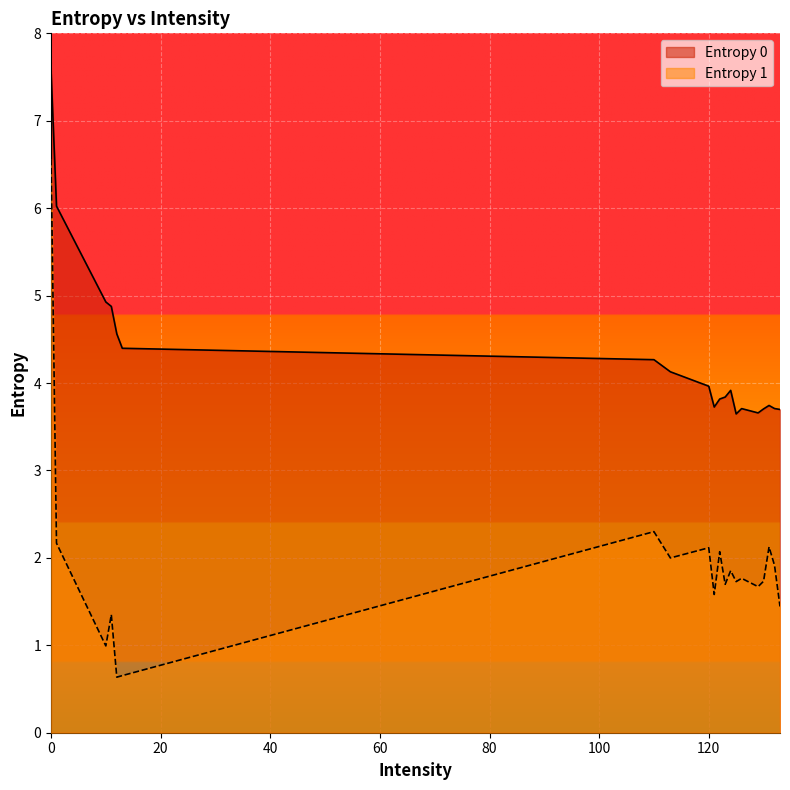

Which series has the largest total across all categories?

Entropy 0